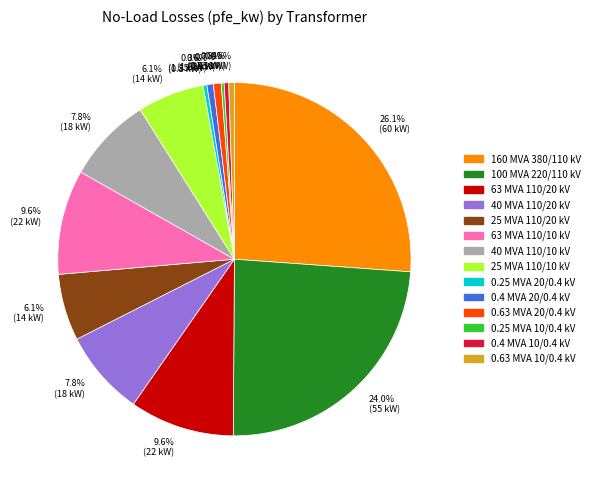

Which slice is the largest?

160 MVA 380/110 kV